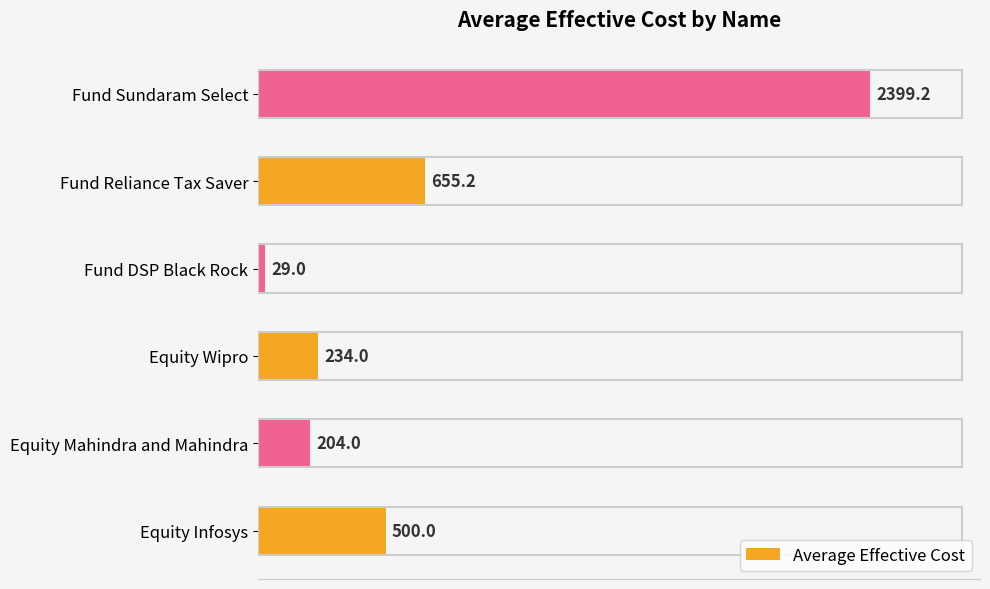

What is the sum of all values?

4021.4